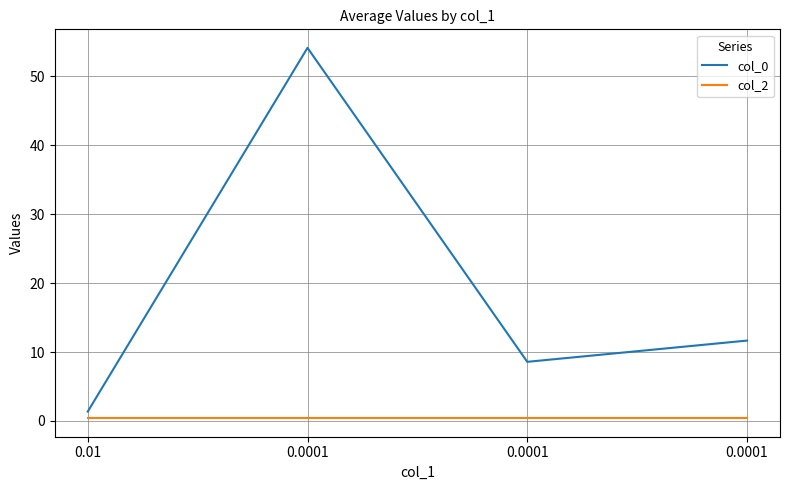

Does the chart display data point markers on the line(s)?

No